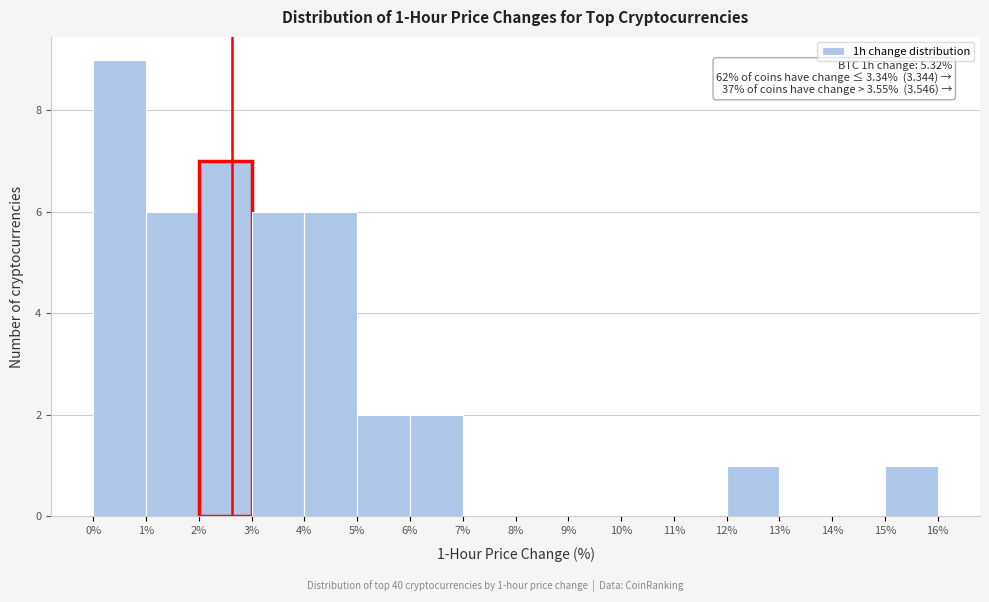

Which range on the x-axis has the tallest bar?

0% to 1%